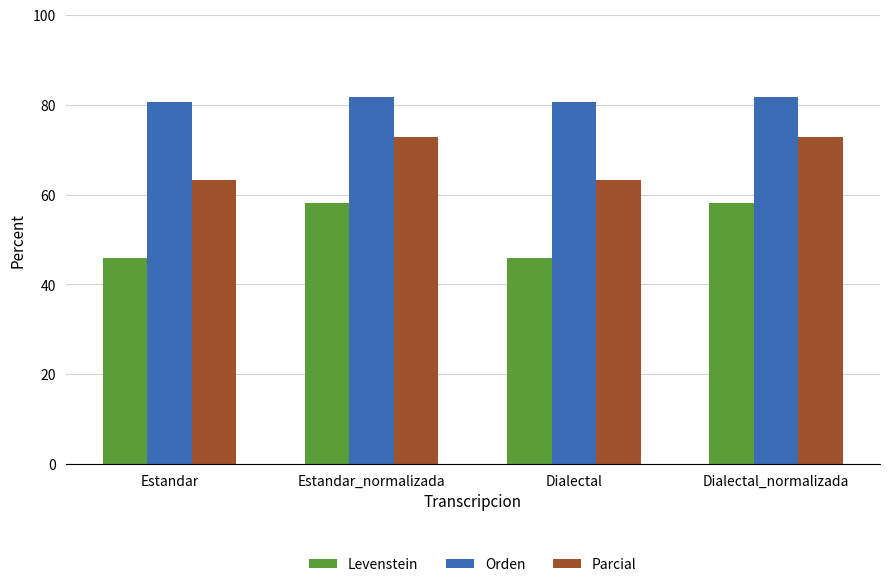

At which label does Orden first exceed 81?

Estandar_normalizada